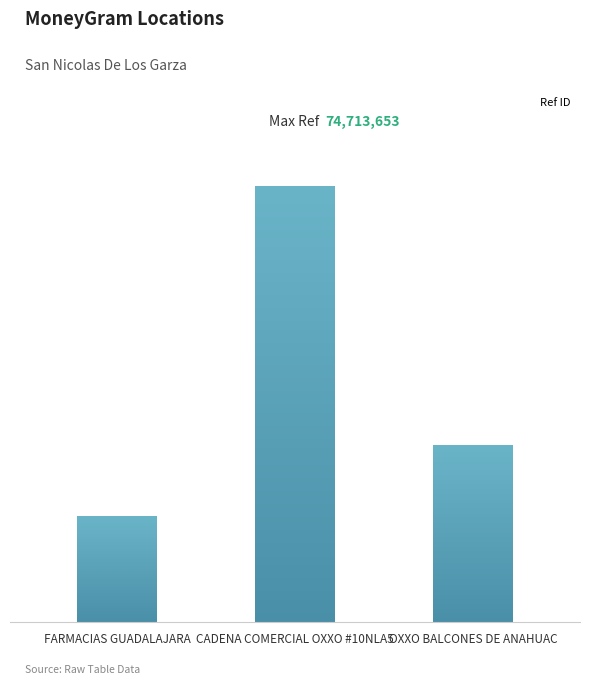

What is the value of the 2nd bar from the left?

74713653